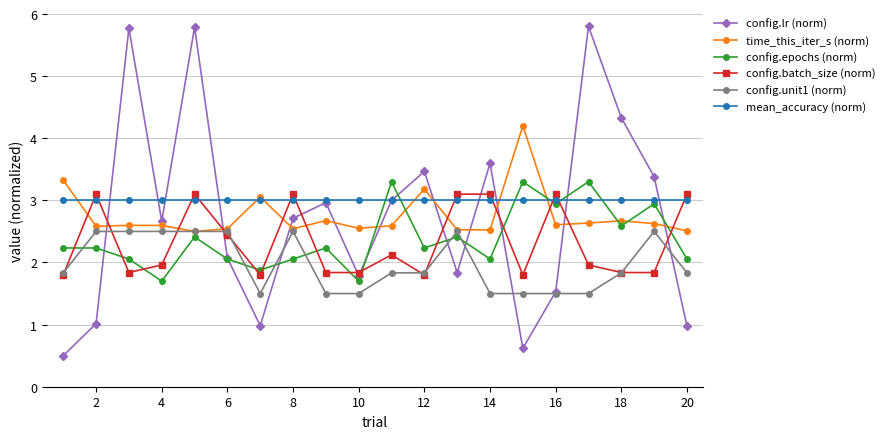

True or false: config.batch_size (norm) has more than 2 interior local peaks.

True